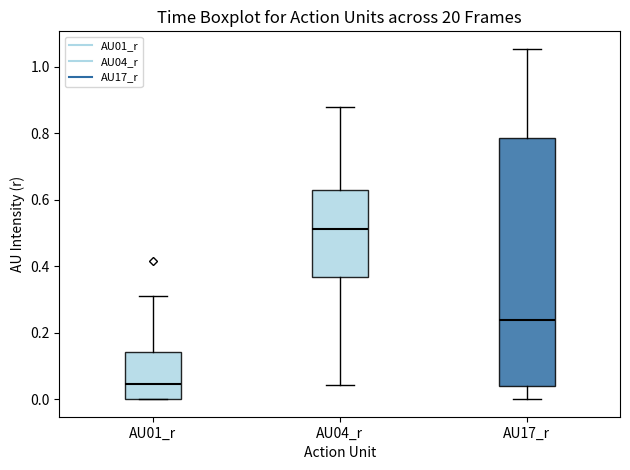

Which box has the highest median line?

AU04_r